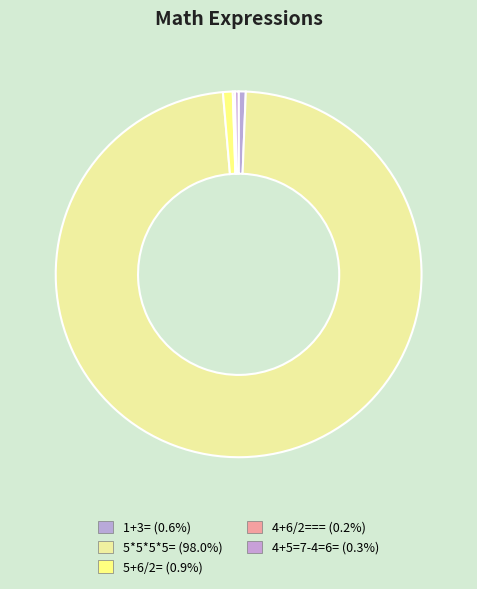

Which category has the biggest portion of the pie?

5*5*5*5=